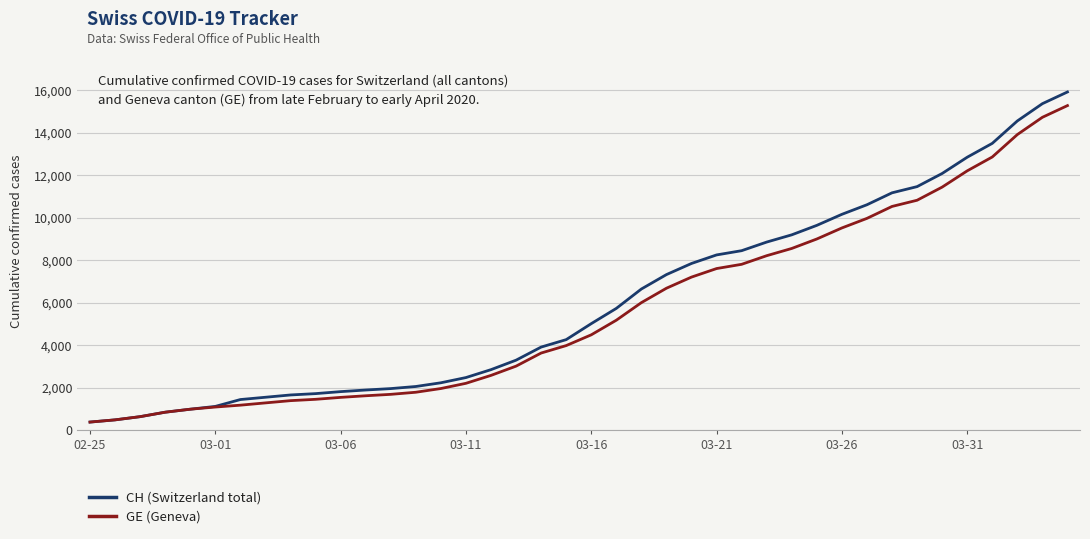

List the series in order of their peak value, lowest first.

GE (Geneva), CH (Switzerland total)